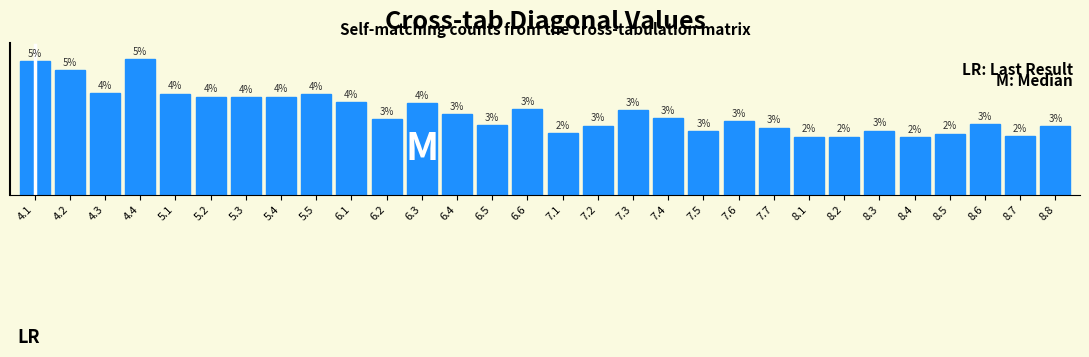

Does the chart contain any negative values?

No